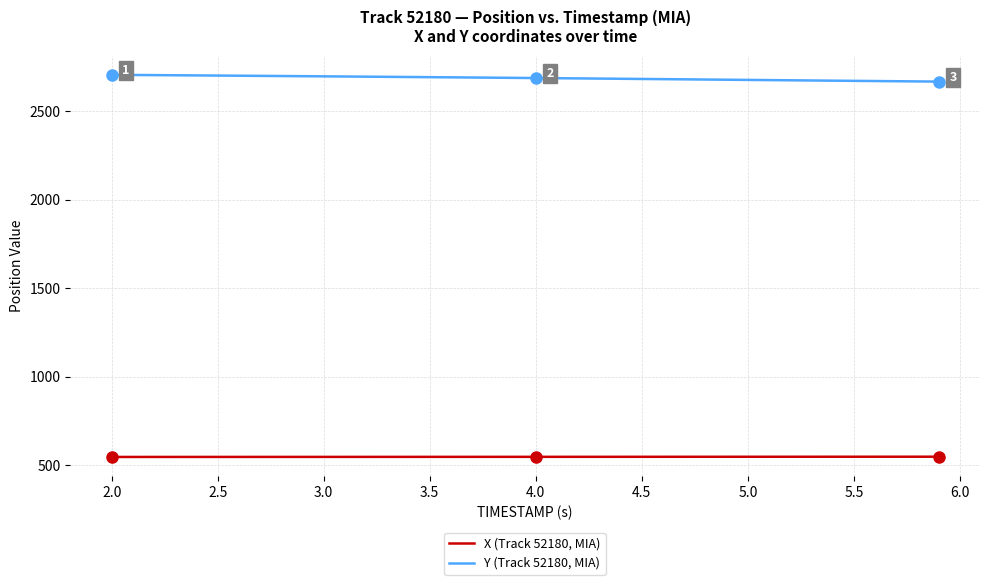

What is the lowest value of the X (Track 52180, MIA) series?

547.3